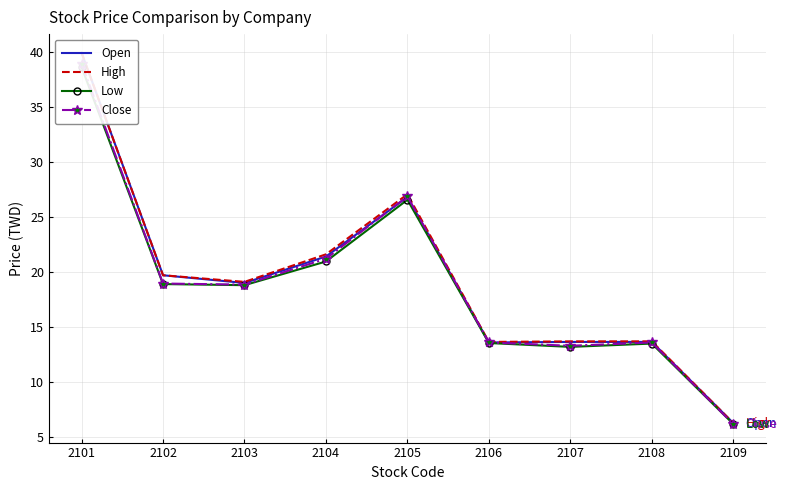

Does the chart have visible grid lines?

Yes